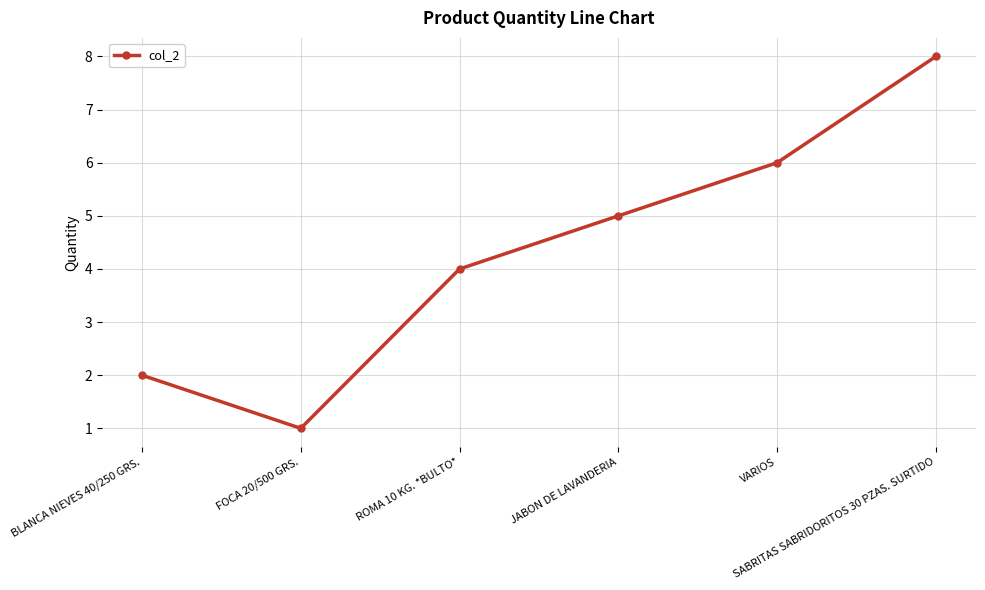

What is the minimum value shown in the chart?

1